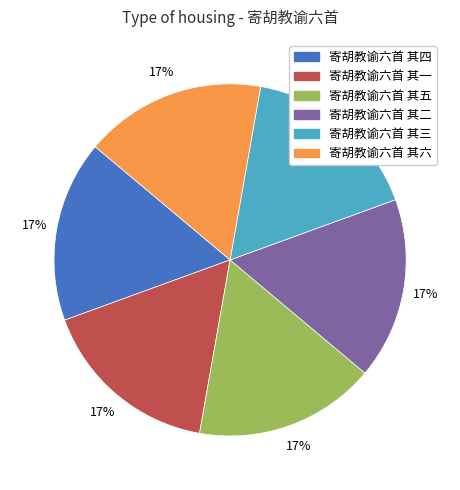

To the nearest percent, what is the average slice percentage?

17%